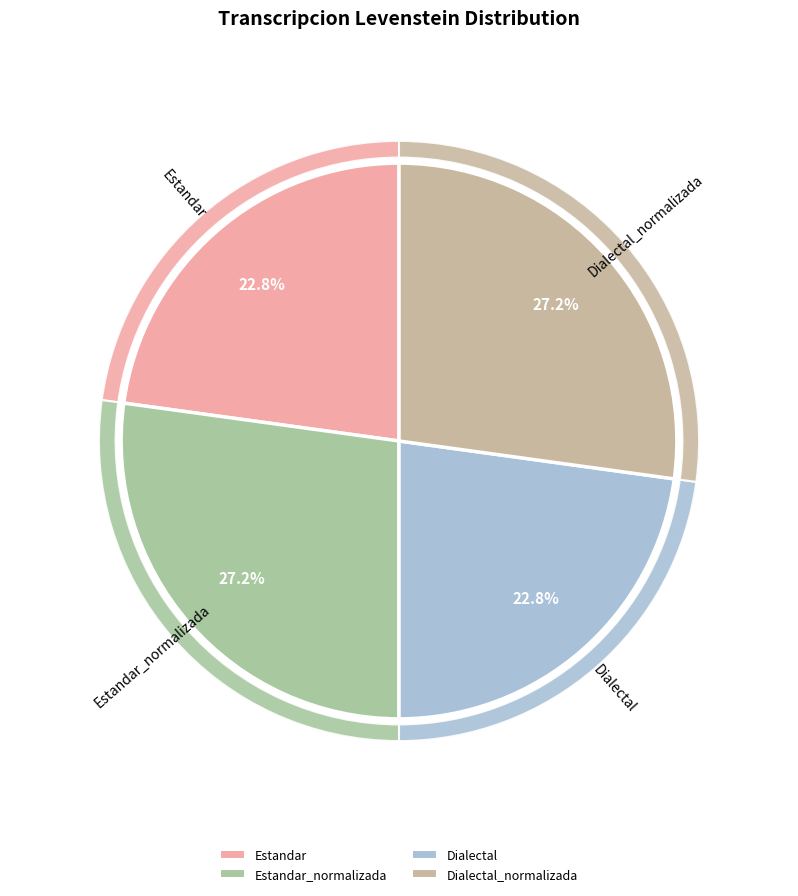

Which slice is the largest?

Estandar_normalizada